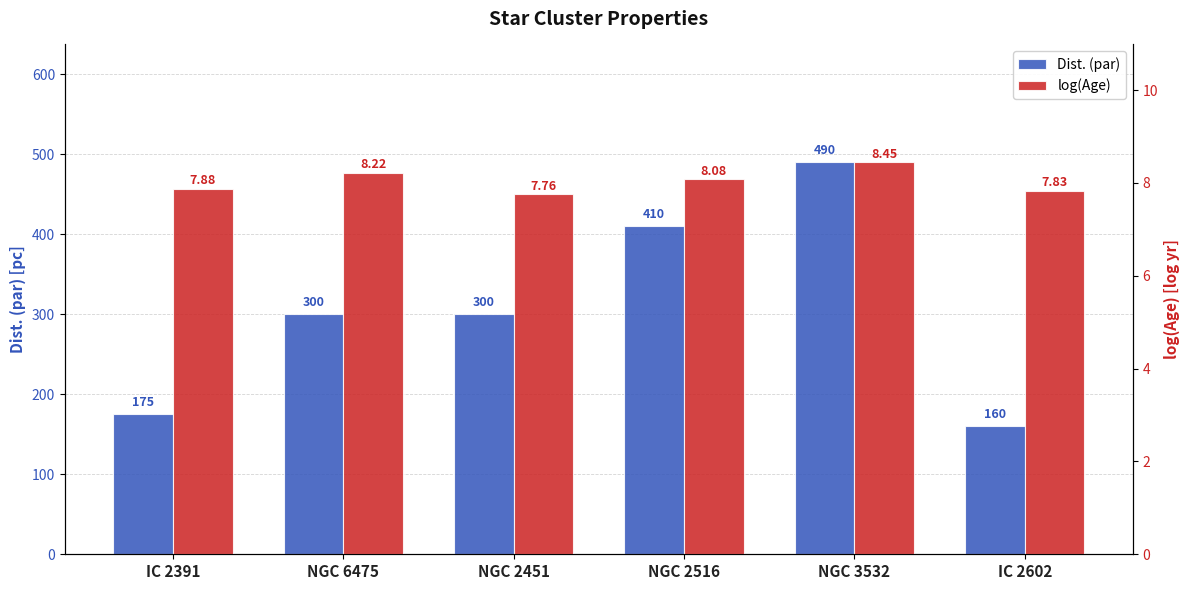

The value of Dist. (par) at NGC 3532 is 490.0. True or false?

True